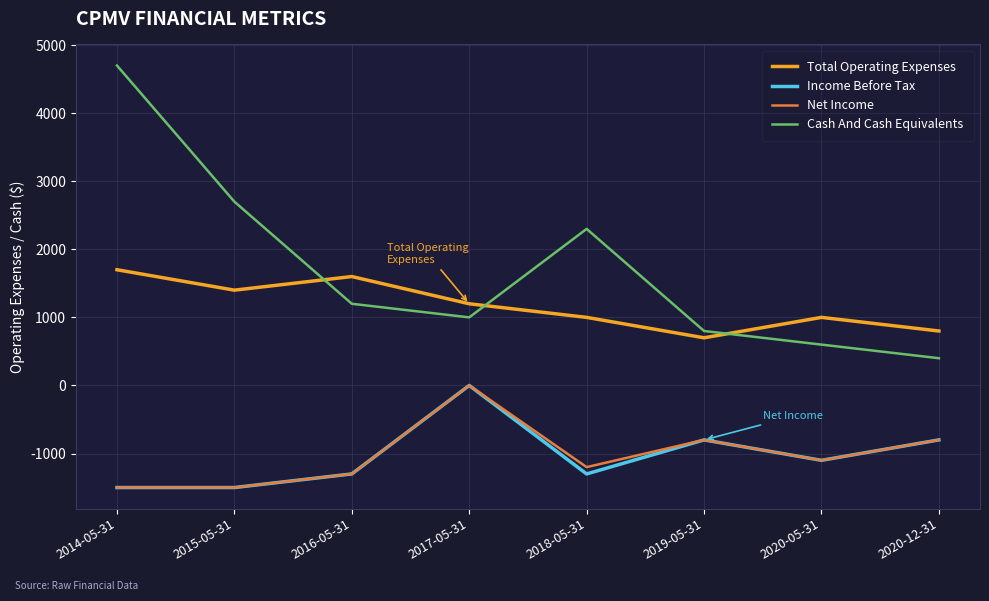

True or false: Net Income and Total Operating Expenses intersect in this chart.

False